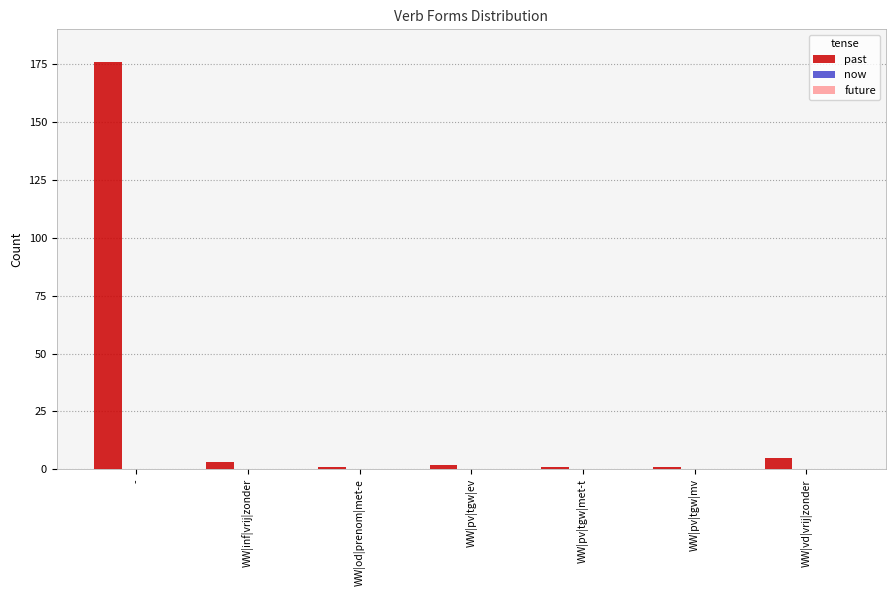

What is the label of the 1st bar from the left?

-